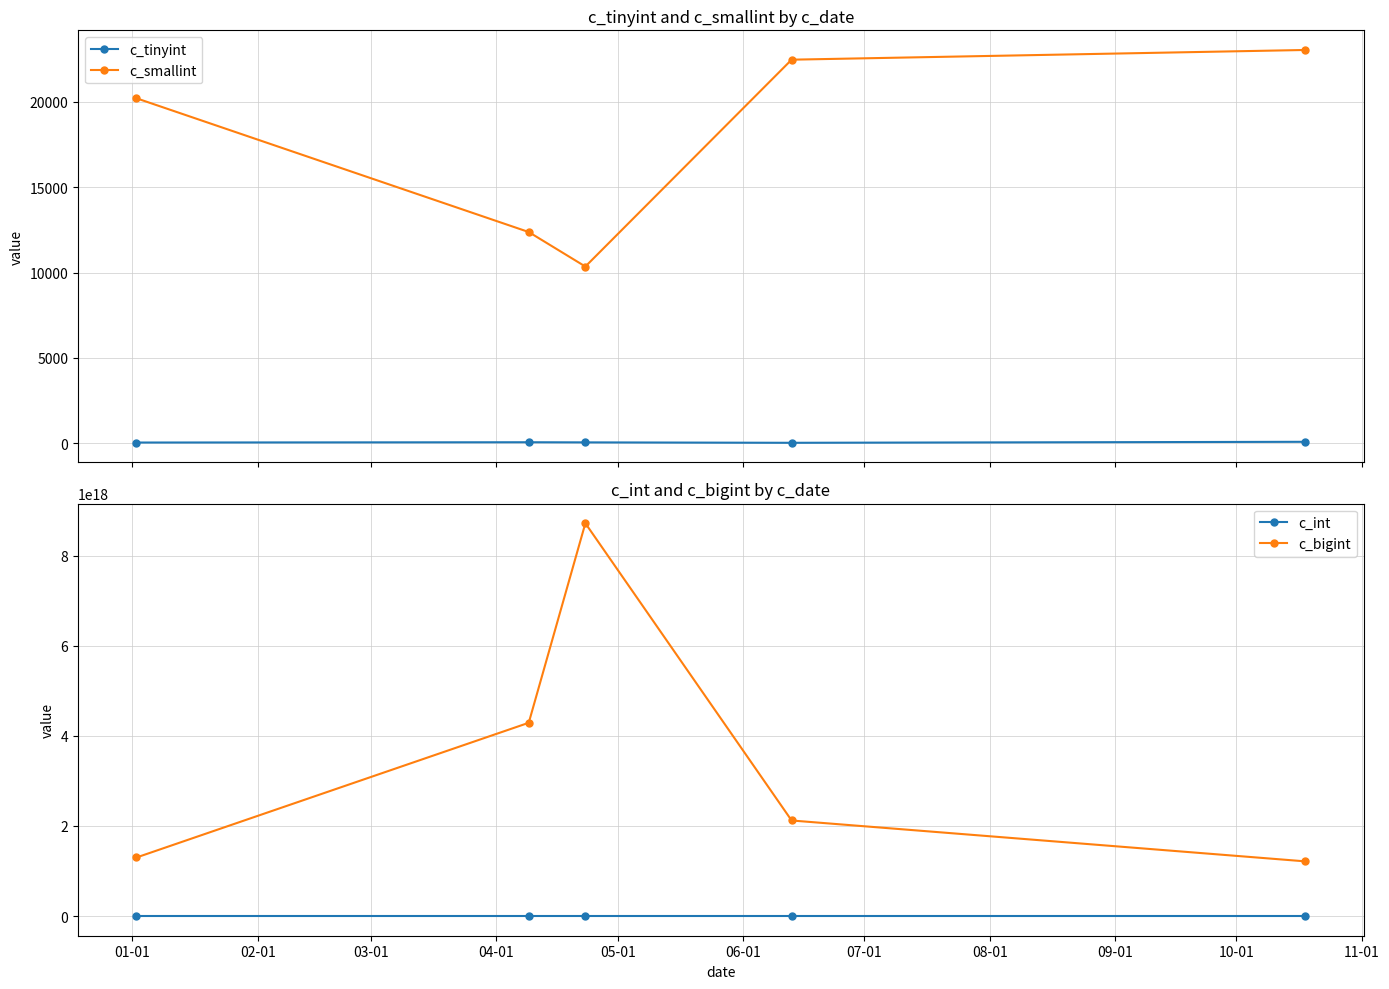

True or false: c_smallint has more than 1 points higher than both neighbors.

False